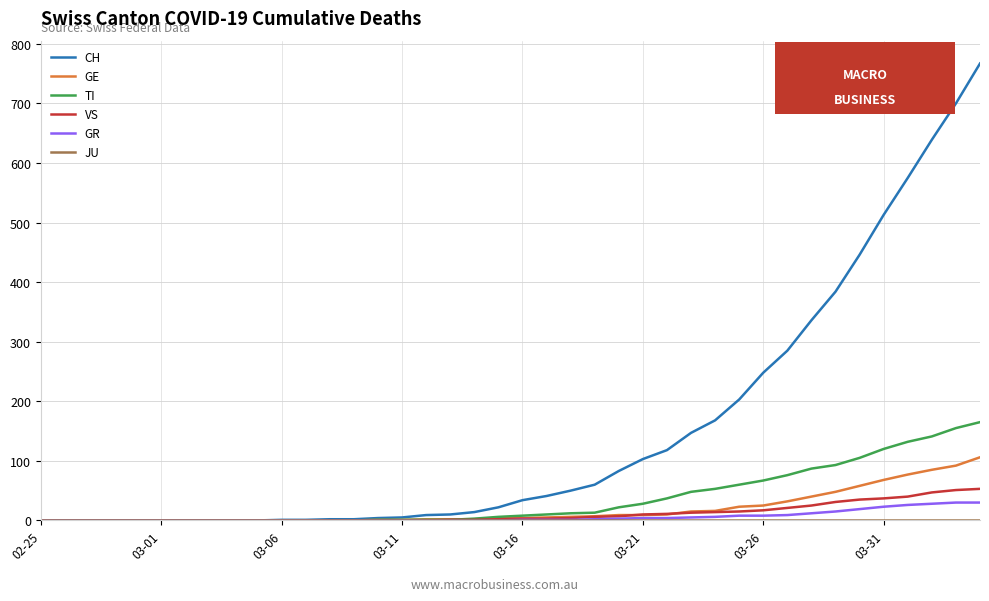

Which series has the largest total across all categories?

CH